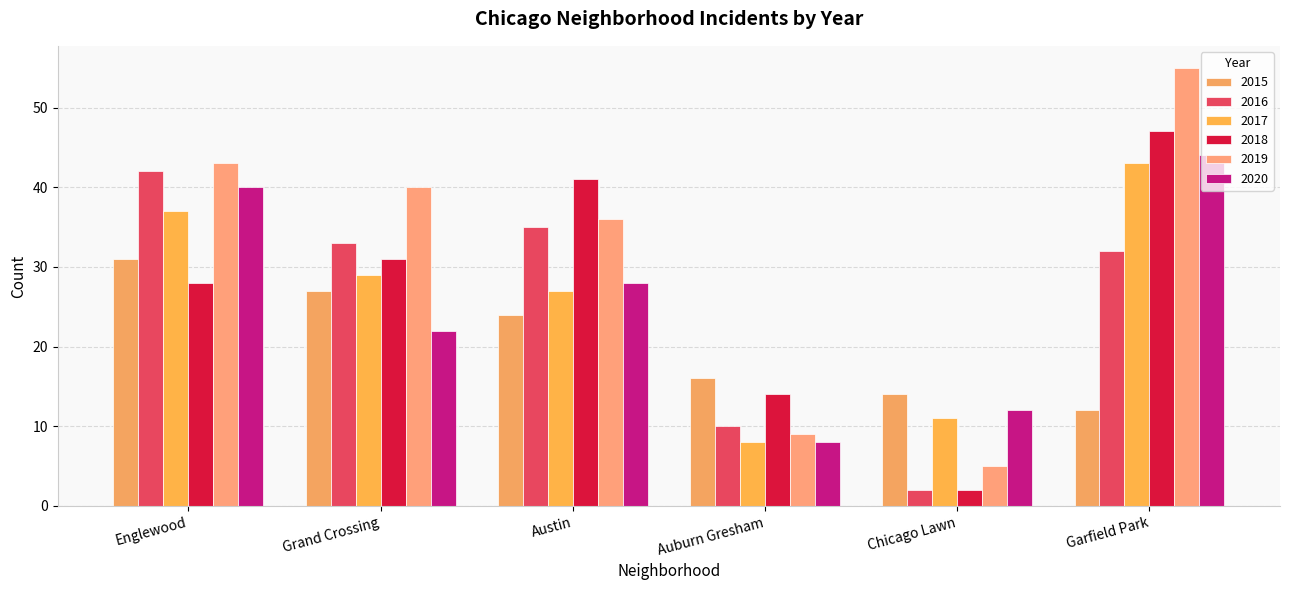

What is the greatest value displayed?

55